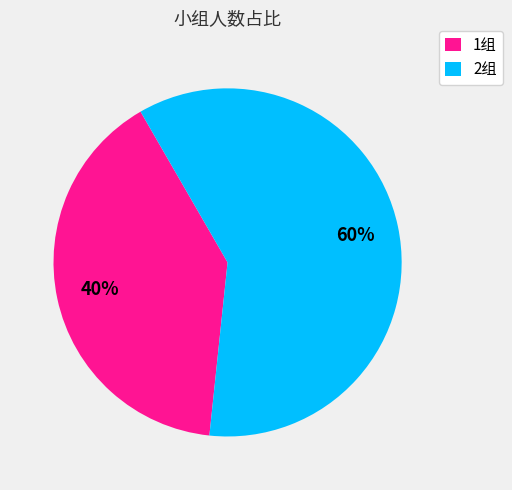

How many slices are in this pie chart?

2